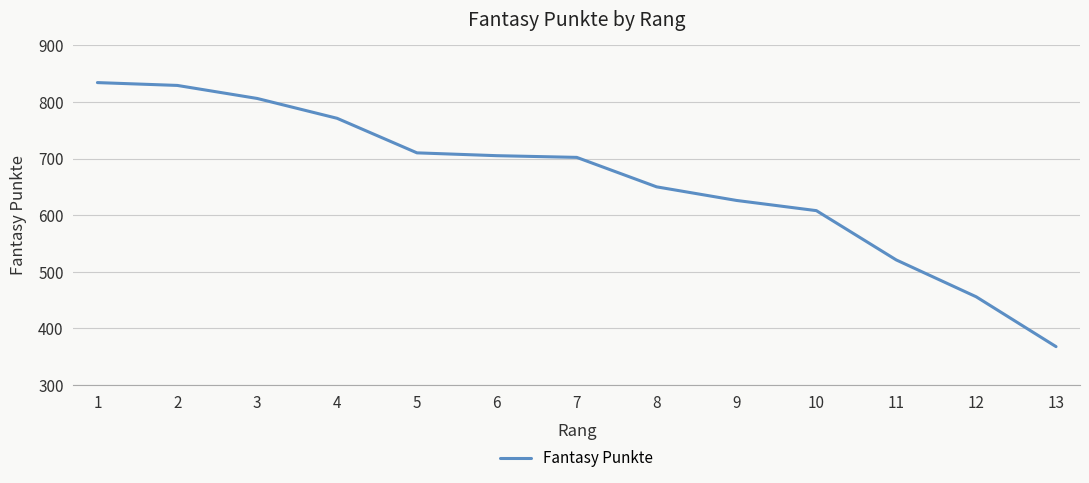

Does the chart have visible grid lines?

Yes